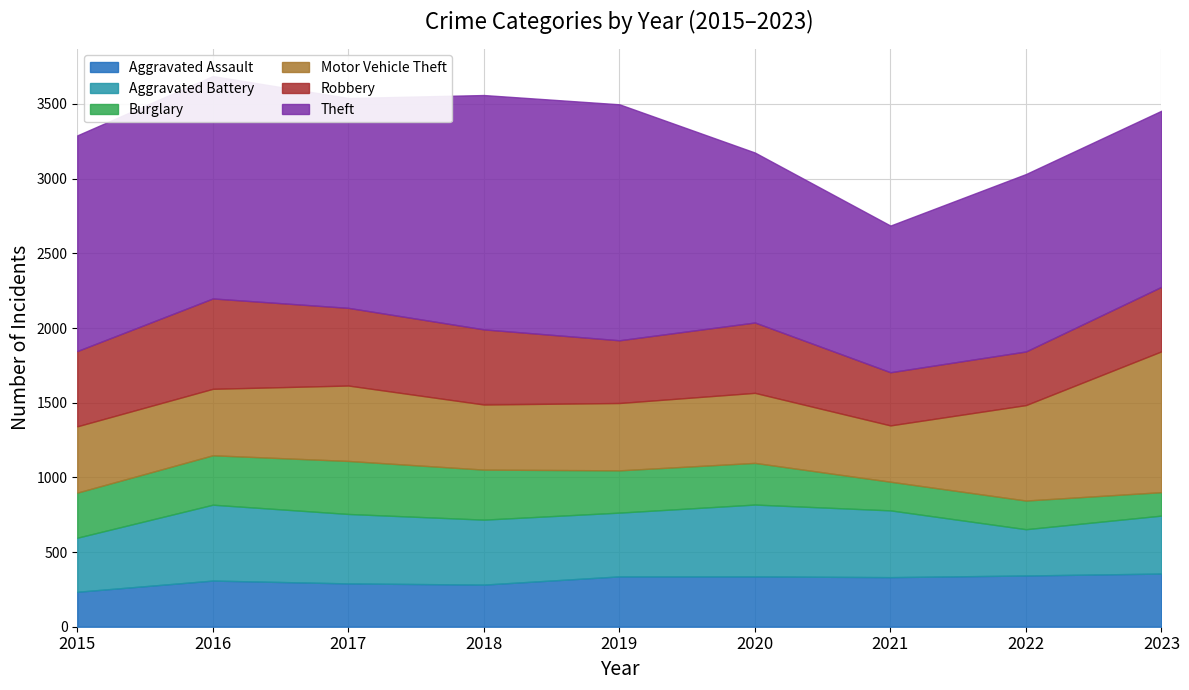

Rank the categories by Robbery value from lowest to highest.

2021, 2022, 2019, 2023, 2020, 2018, 2015, 2017, 2016